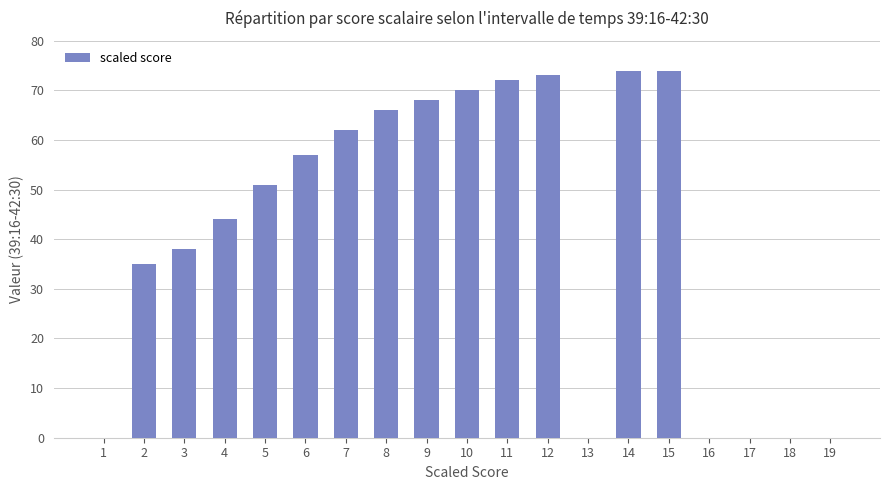

The chart shows a value of 47 at 9. True or false?

False